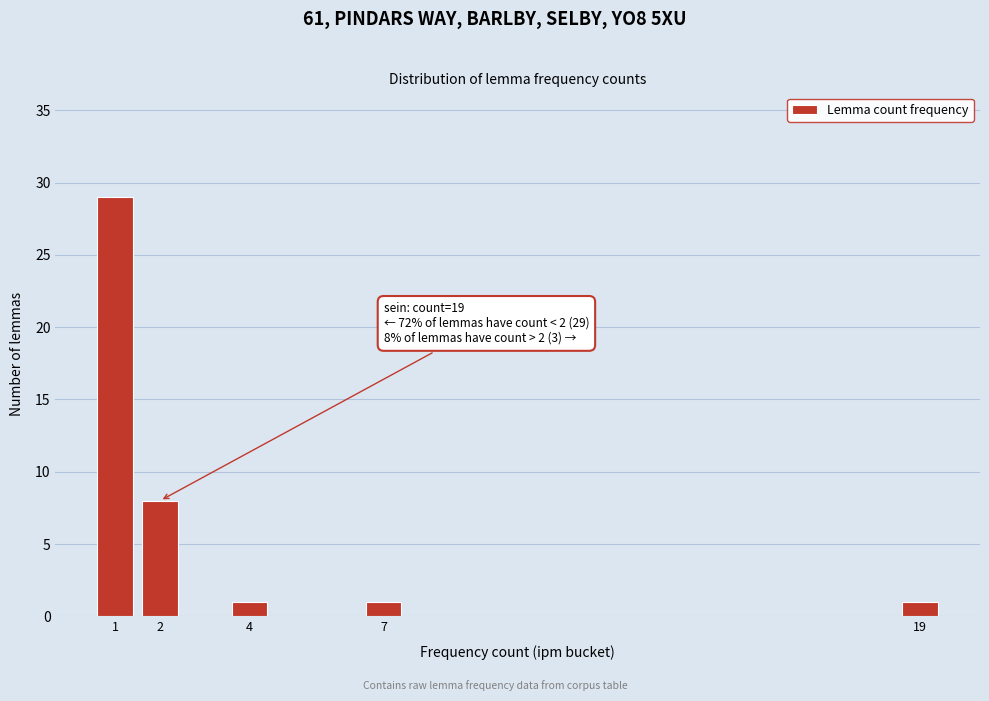

Reading right to left, what are all the values shown in this chart?

1	1	1	8	29